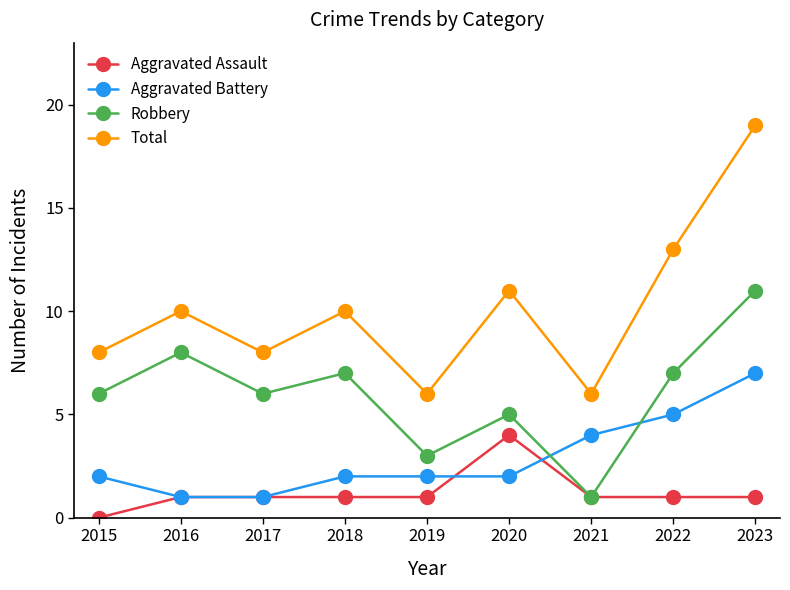

How many interior local peaks does the Total series have?

3